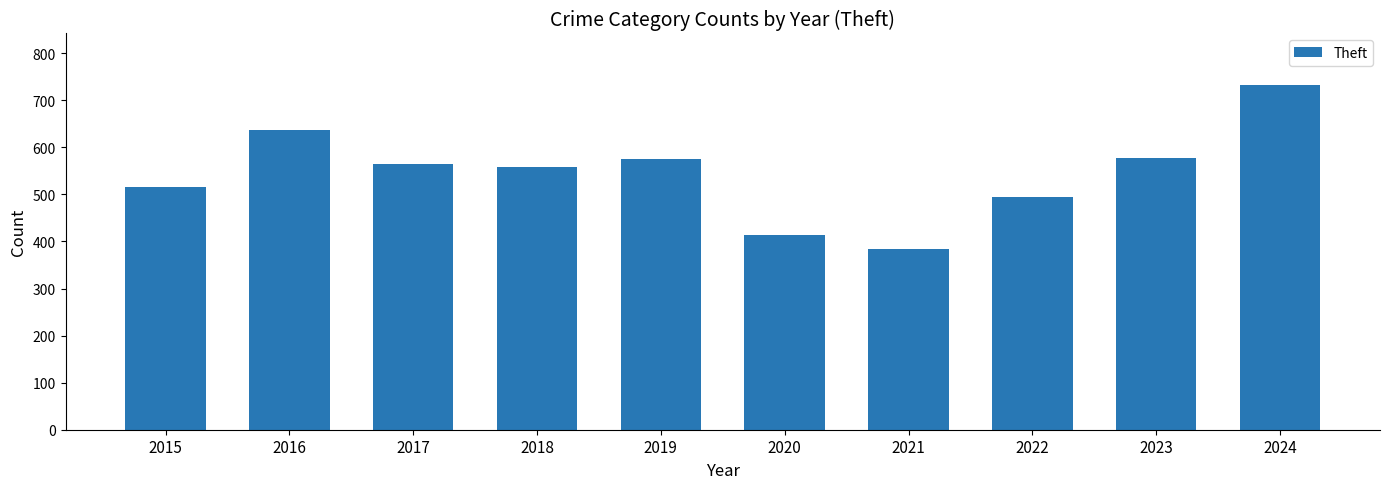

What value does the data have at 2021, to the nearest 50?

400